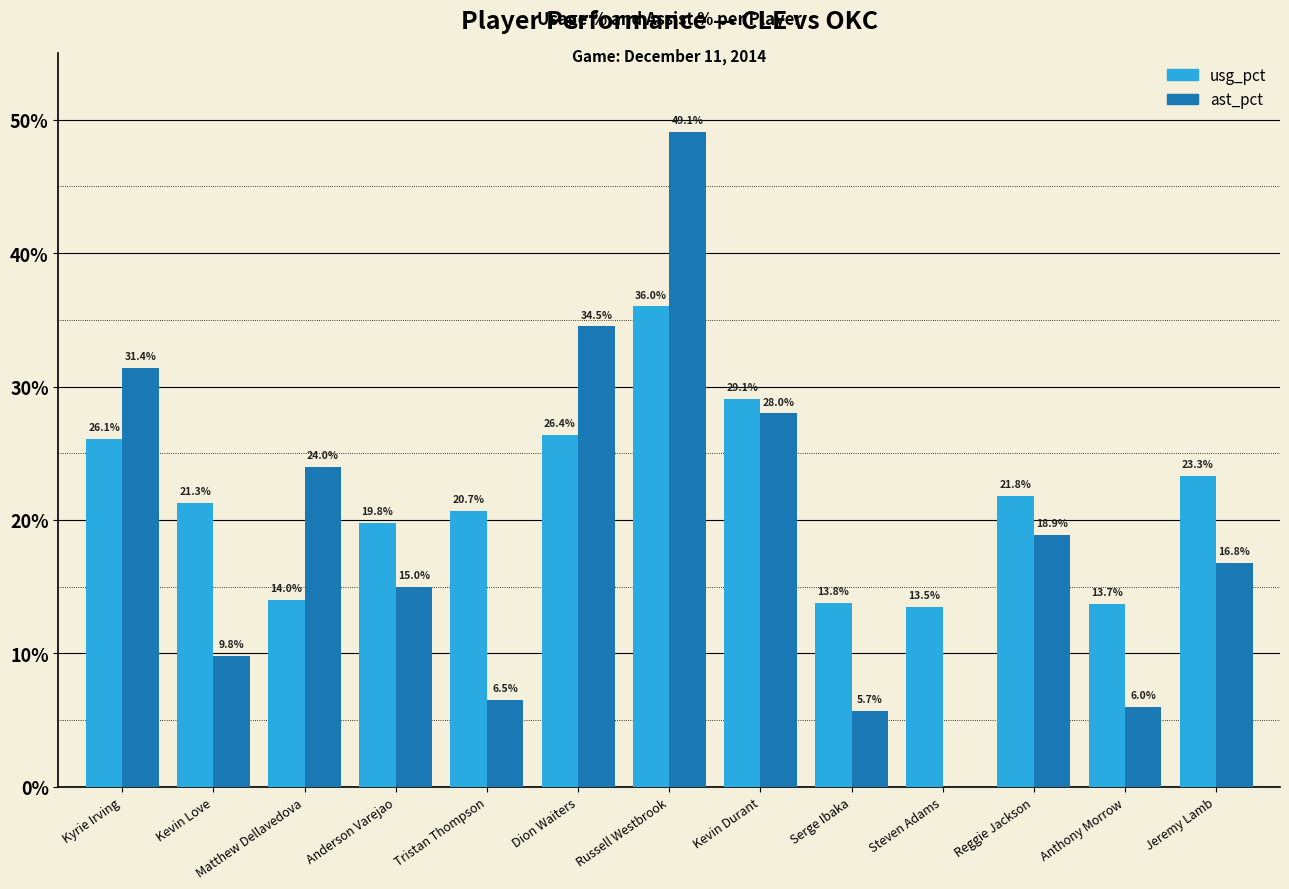

The value of usg_pct at Steven Adams is 6.0. True or false?

False